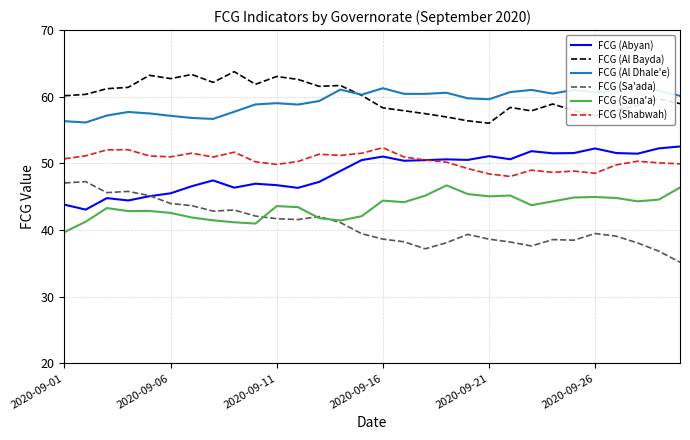

How many values in the FCG (Sa'ada) series exceed 39?

18